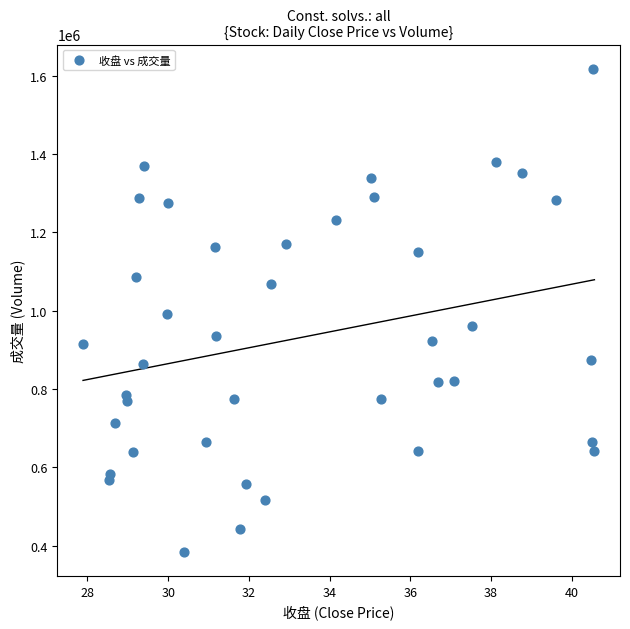

What is the range of Y values (max minus min)?

1232535